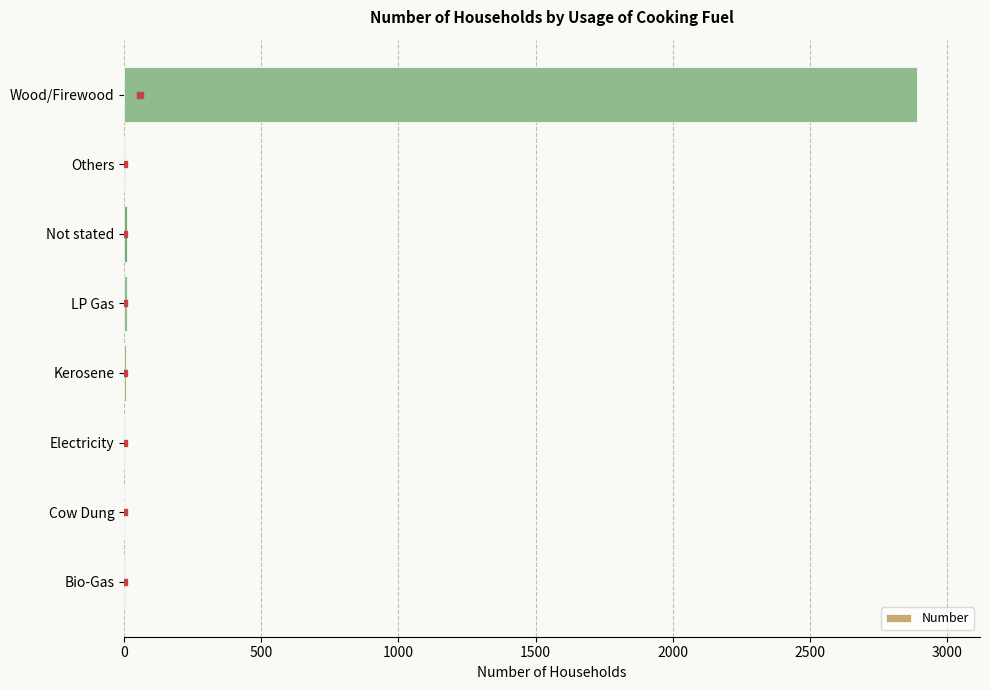

What is the change in value from Cow Dung to Wood/Firewood?

+2890